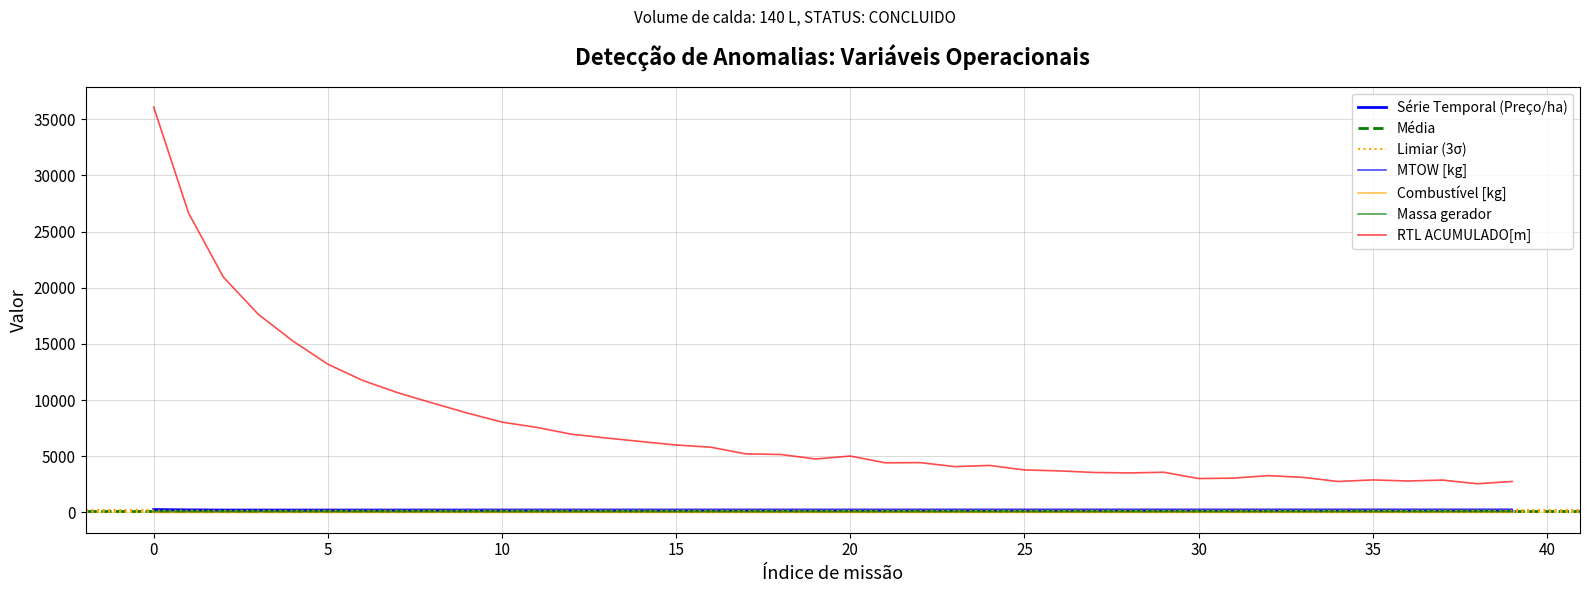

What is the value of the RTL ACUMULADO[m] point at the 28th from the left?

3558.1